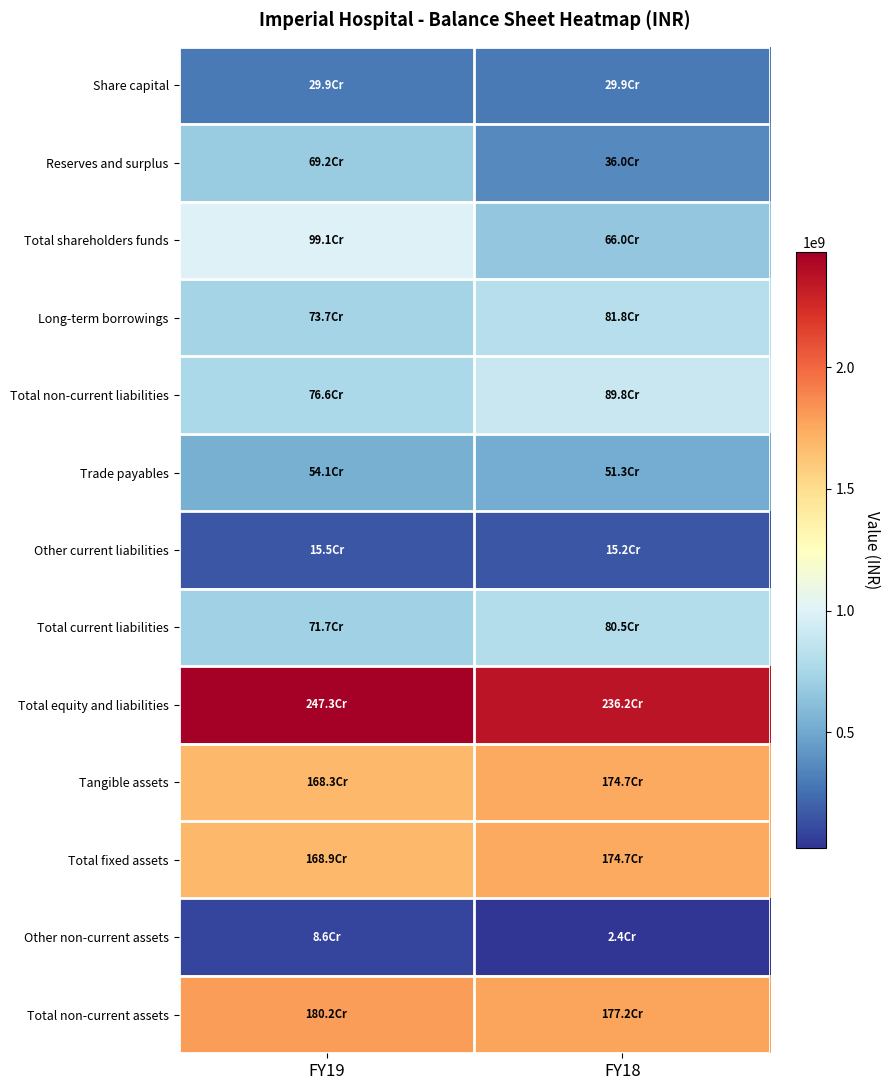

At how many categories does at least one series exceed 536004901?

2